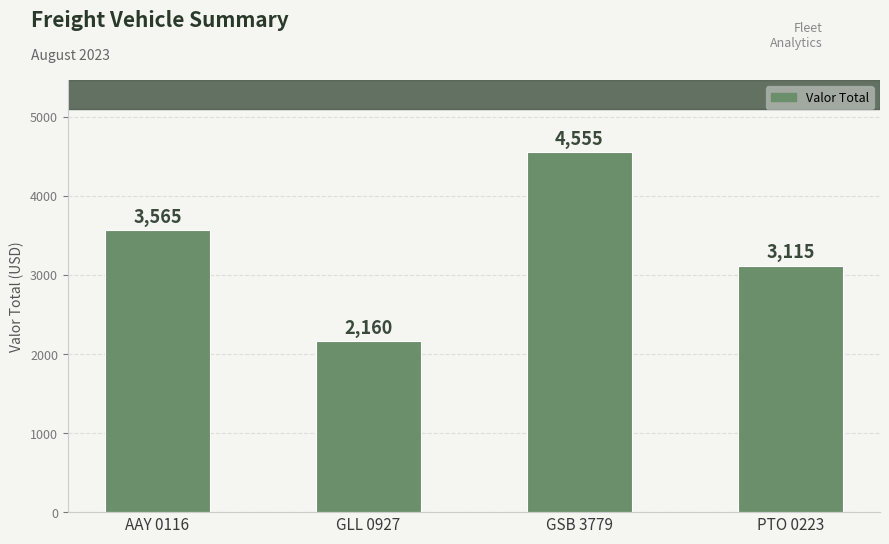

What is the sum of all values?

13395